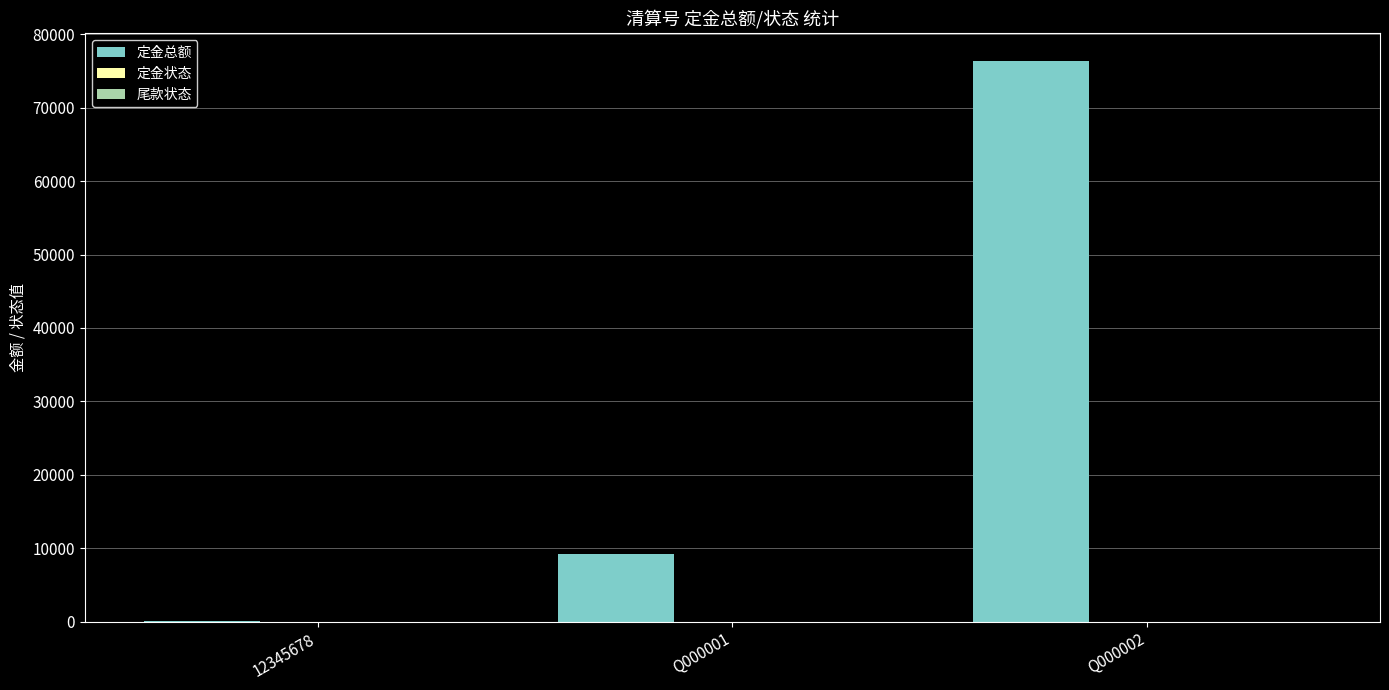

What is the maximum value shown in the chart?

76328.0